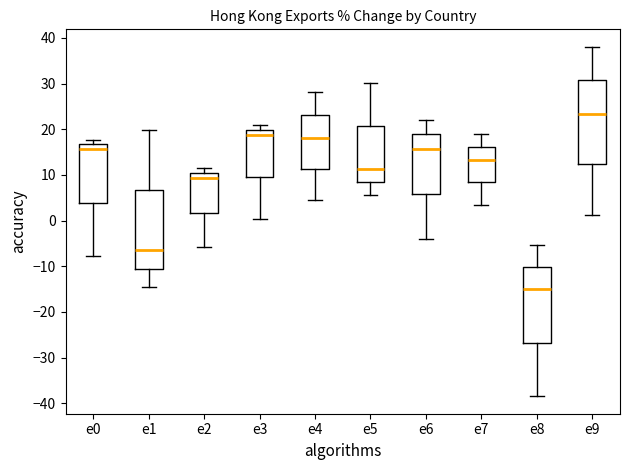

Where does the median line of the box for e6 sit on the y-axis? The values are not printed on the chart, so give them approximately, as read against the axis.

16